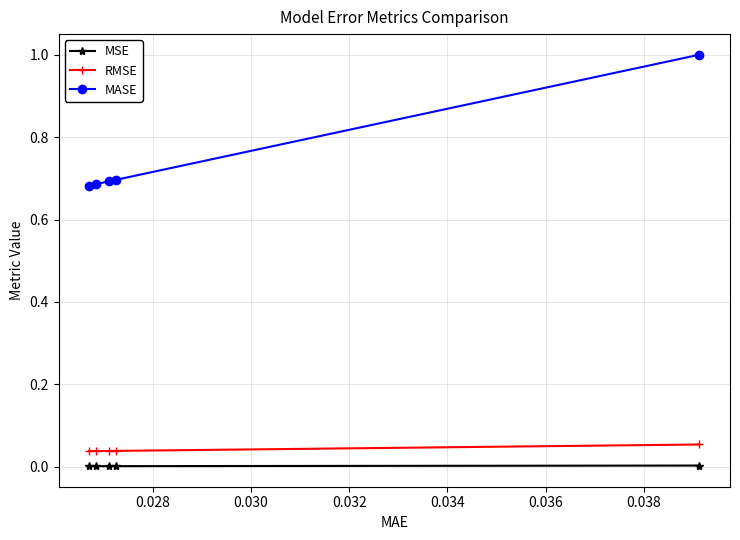

Which series has the largest range (max minus min)?

MASE